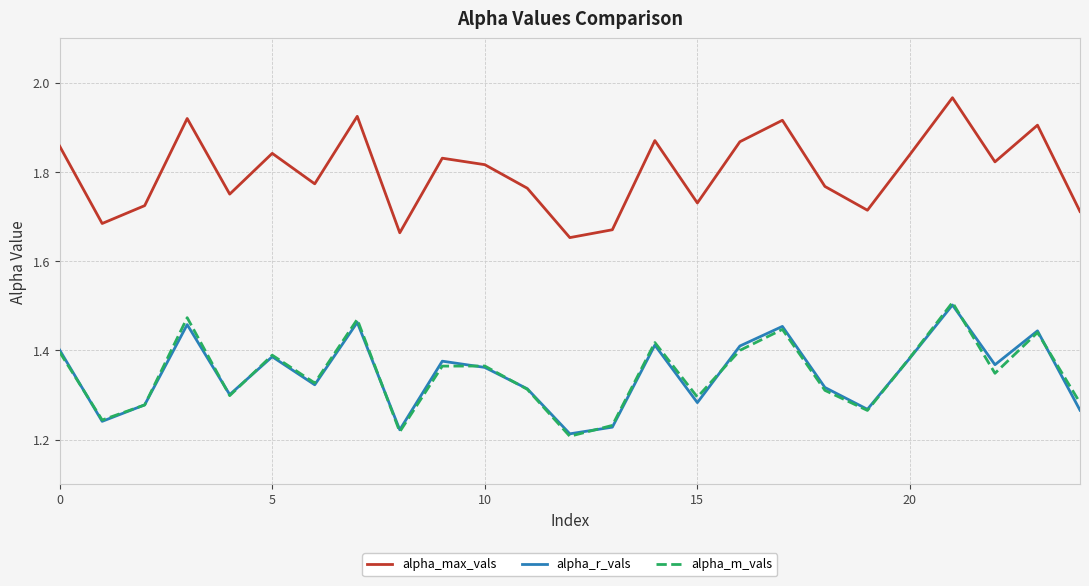

Which series has the largest total across all categories?

alpha_max_vals